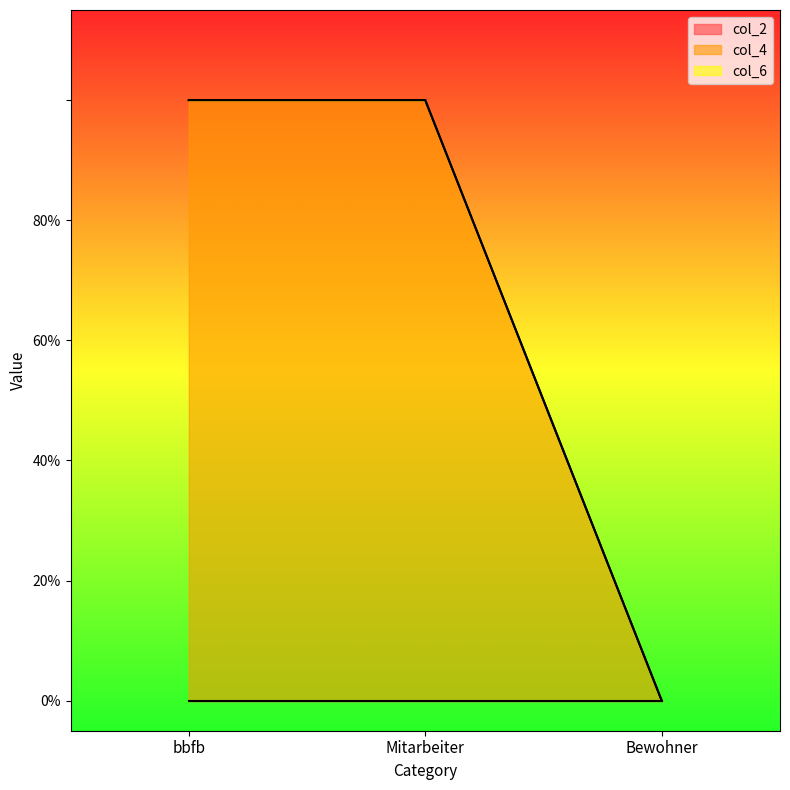

Which label corresponds to the largest value in the chart?

bbfb